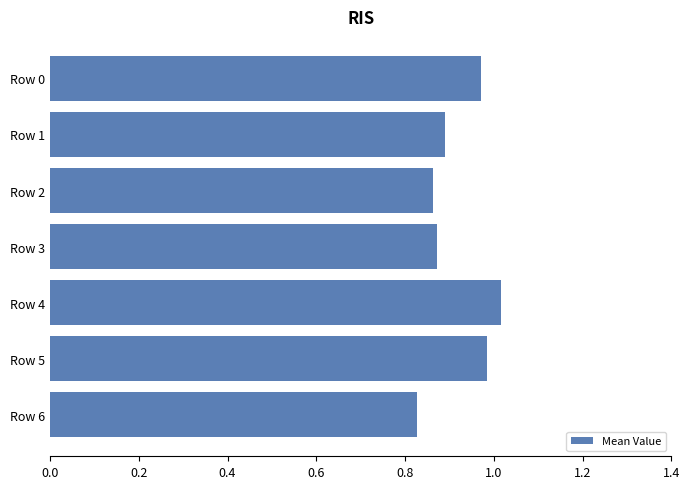

How many distinct data groups are displayed?

1